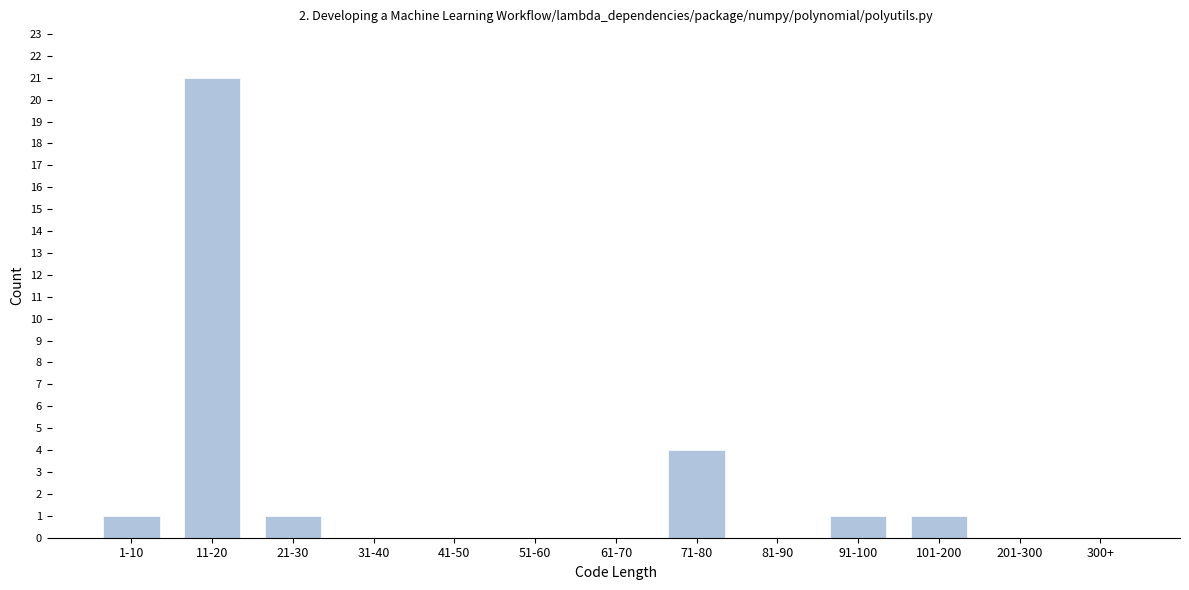

Reading right to left, transcribe all the data shown in this chart.

300+=0	201-300=0	101-200=1	91-100=1	81-90=0	71-80=4	61-70=0	51-60=0	41-50=0	31-40=0	21-30=1	11-20=21	1-10=1